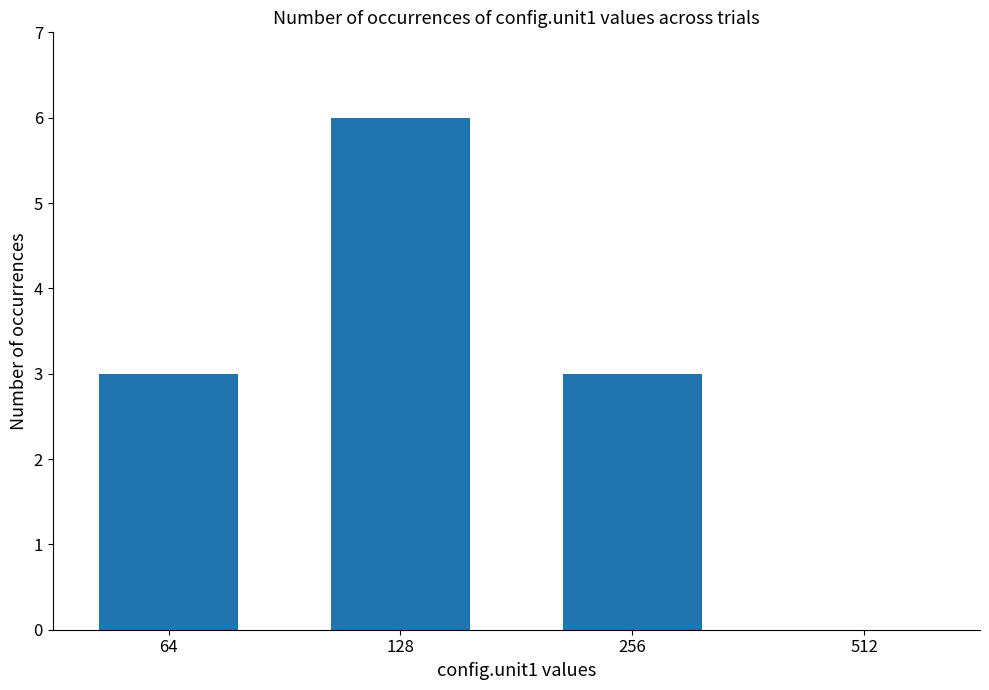

The value at 128 is 1. True or false?

False